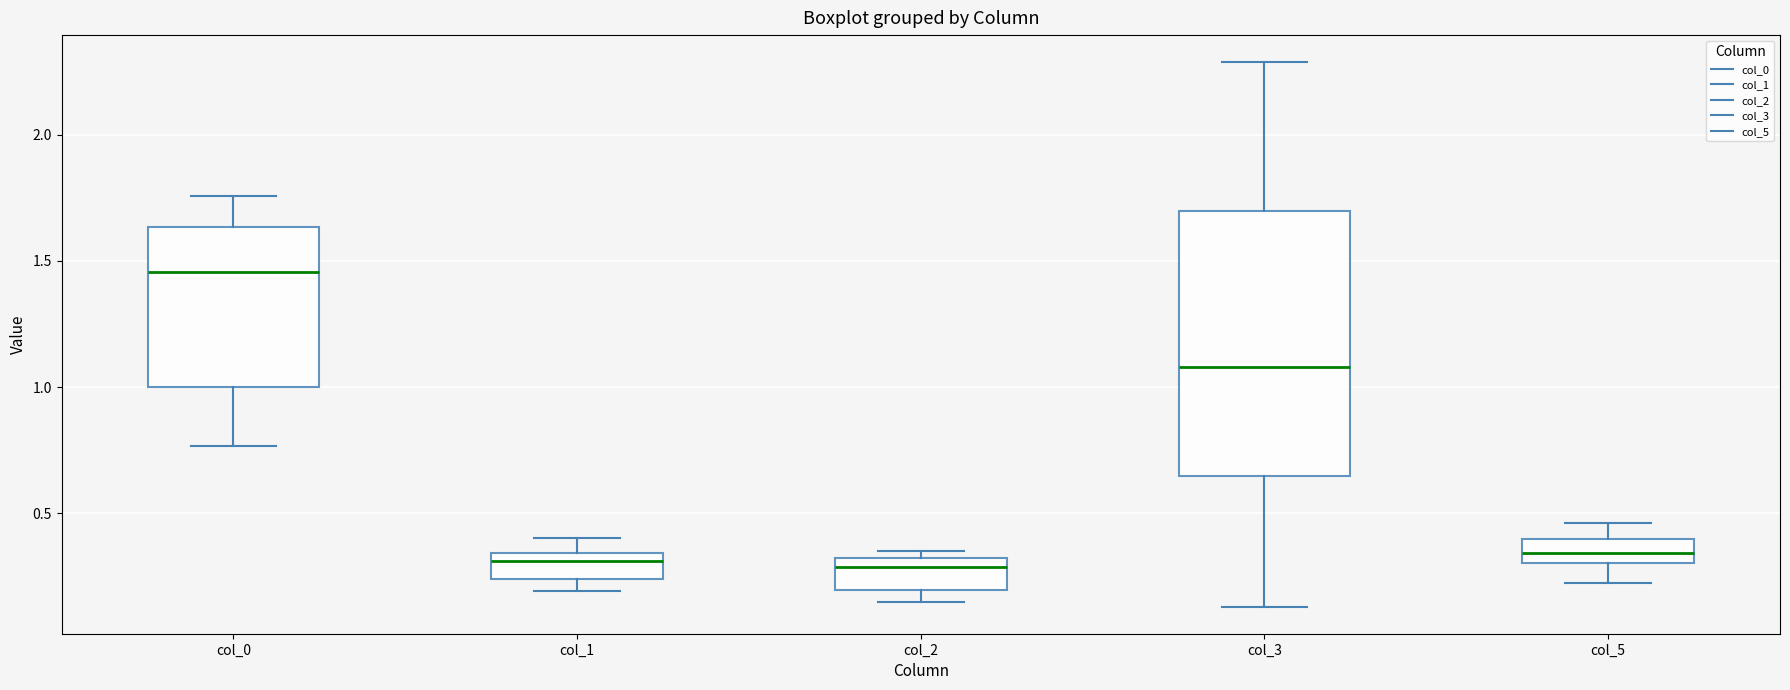

Where does the upper whisker of the box for col_5 end on the y-axis? The values are not printed on the chart, so give them approximately, as read against the axis.

0.45